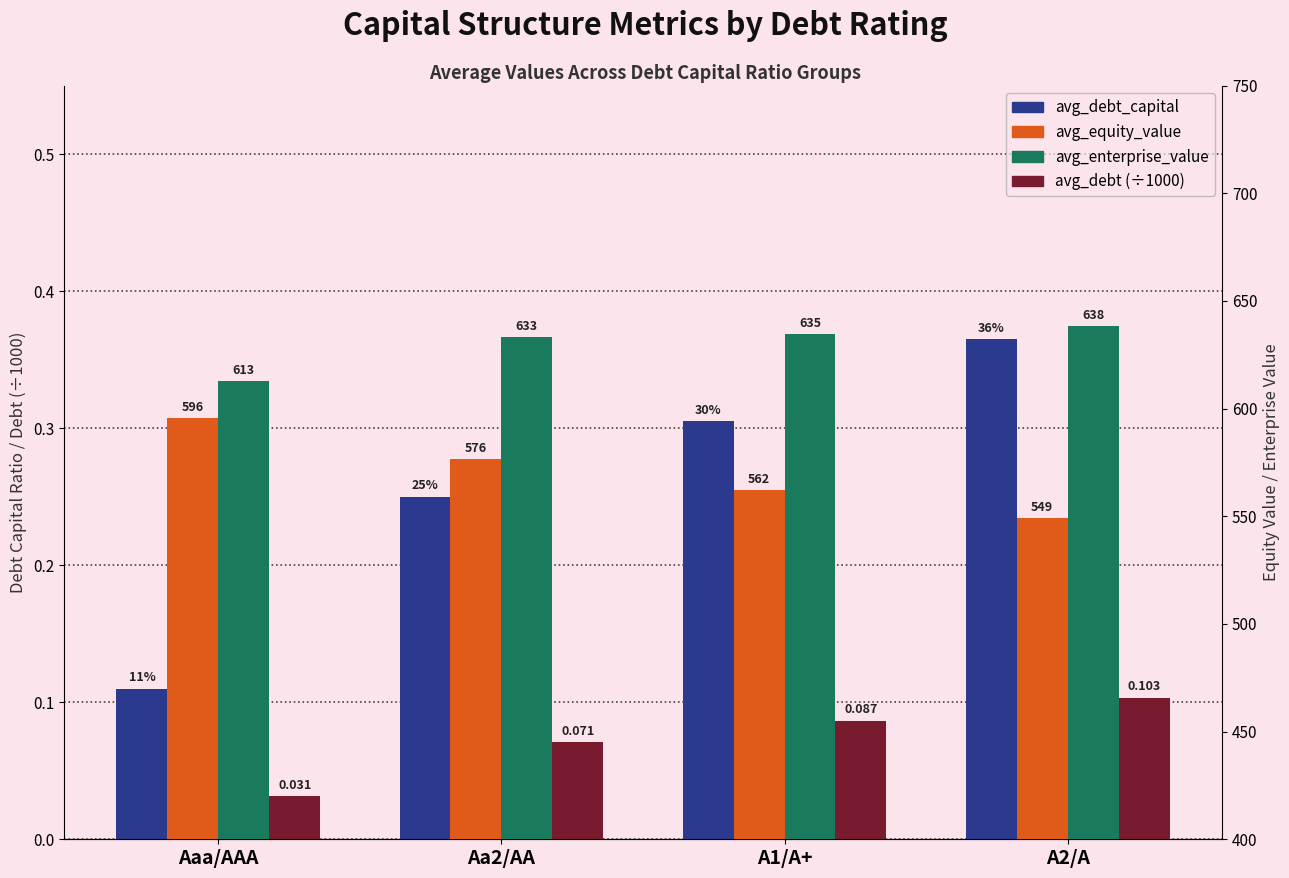

At Aa2/AA, list the series in order from largest to smallest.

avg_enterprise_value, avg_equity_value, avg_debt_capital, avg_debt (÷1000)